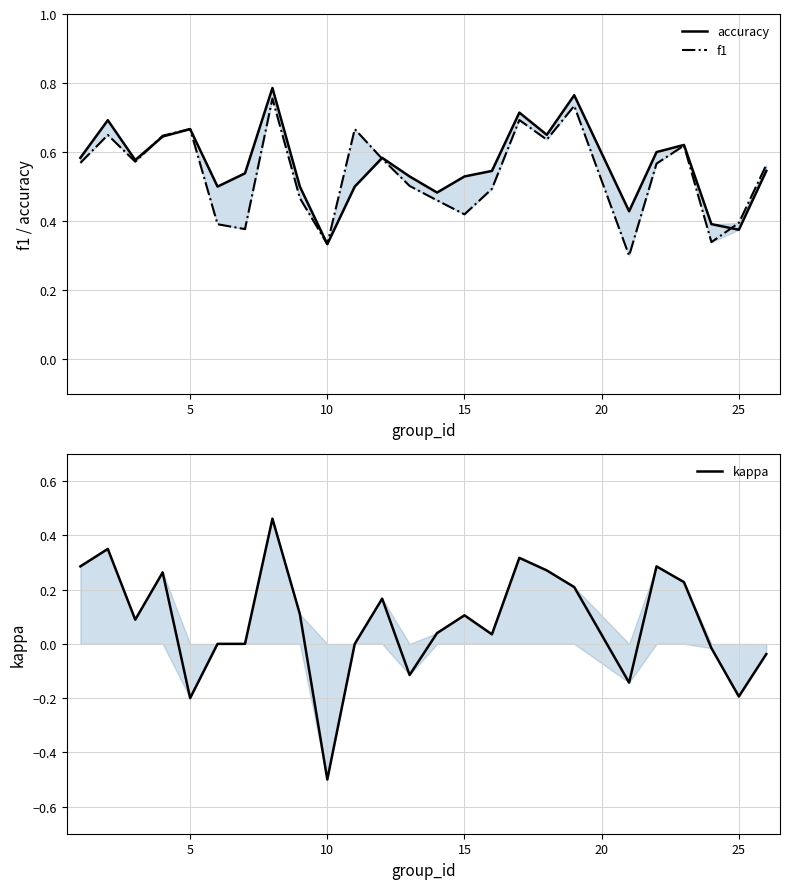

What is the average value of the kappa series?

0.1